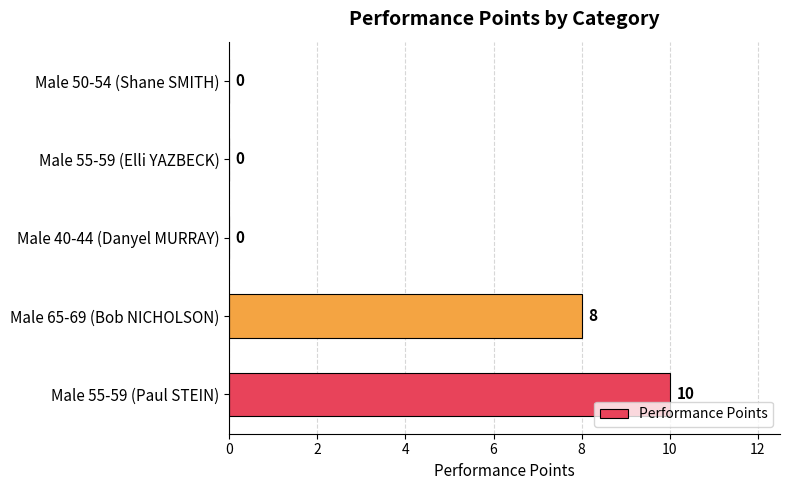

At which category does the chart reach its peak across all series?

Male 55-59 (Paul STEIN)